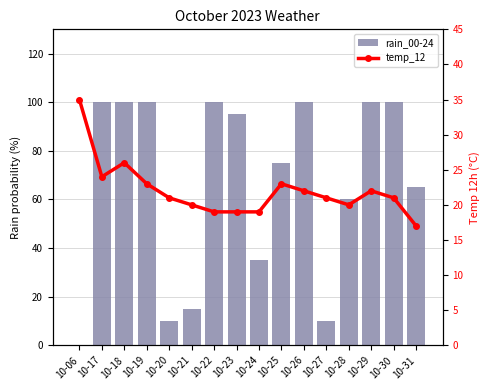

Is the value of temp_12 at 10-21 greater than the value of rain_00-24 at 10-27?

Yes